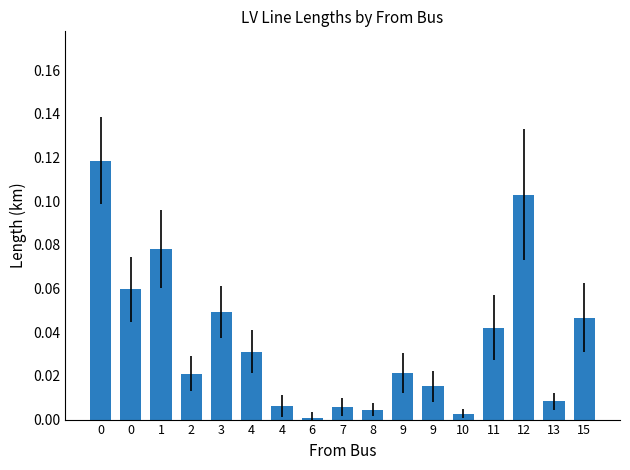

The chart shows a value of 0.0 at 0. True or false?

False